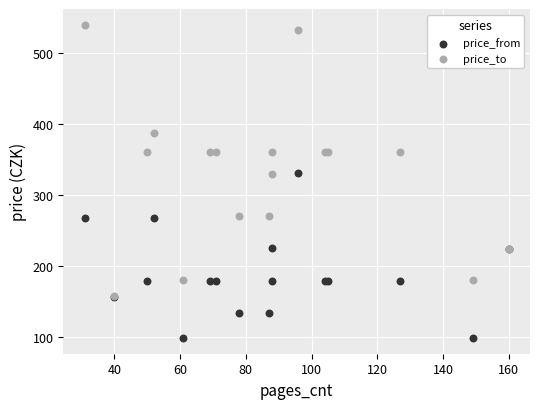

Which series reaches the minimum Y coordinate?

price_from